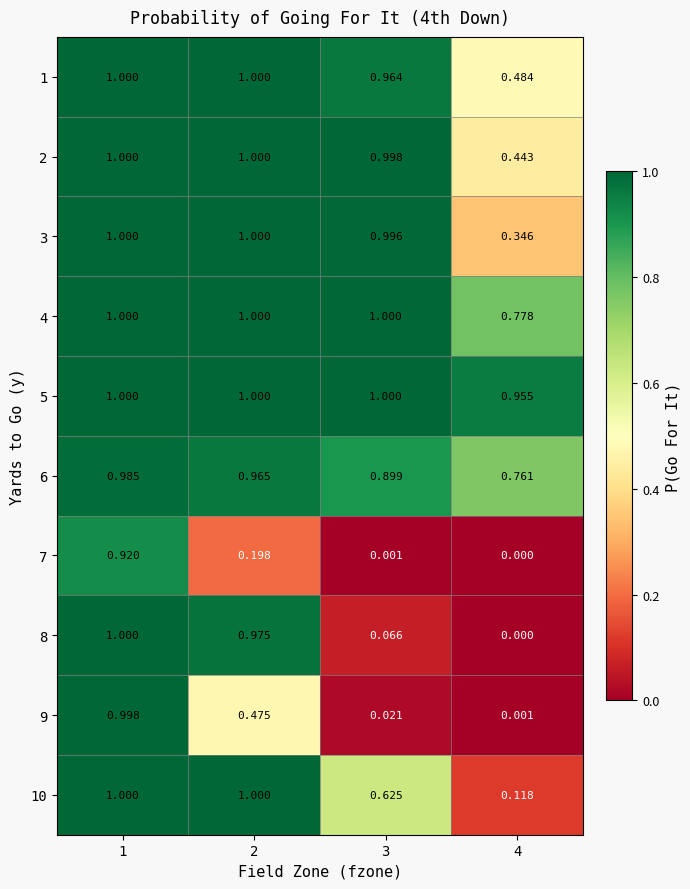

Is the value of 10 at 3 greater than the value of 7 at 1?

No